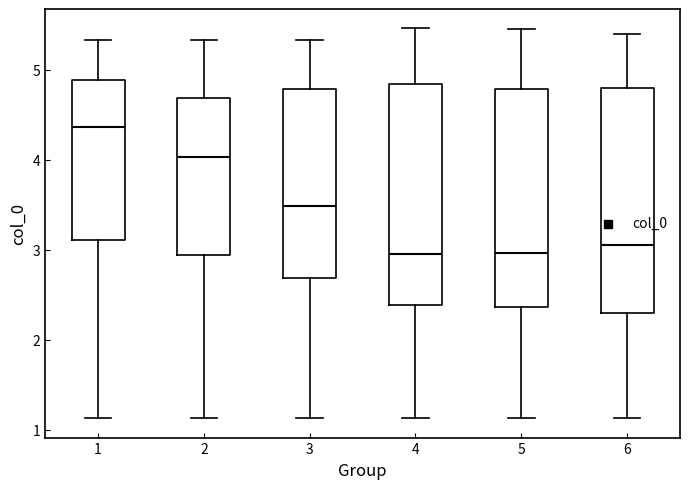

Reading left to right, transcribe this box plot: for each box, give where its median line is, the range the box spans, and where its two whiskers end, as read against the y-axis. The values are not printed on the chart, so give them approximately, as read against the axis.

1: median 4.4, box 3.1 to 4.9, whiskers 1.1 to 5.3
2: median 4.0, box 2.9 to 4.7, whiskers 1.1 to 5.3
3: median 3.5, box 2.7 to 4.8, whiskers 1.1 to 5.3
4: median 3.0, box 2.4 to 4.8, whiskers 1.1 to 5.5
5: median 3.0, box 2.4 to 4.8, whiskers 1.1 to 5.4
6: median 3.1, box 2.3 to 4.8, whiskers 1.1 to 5.4